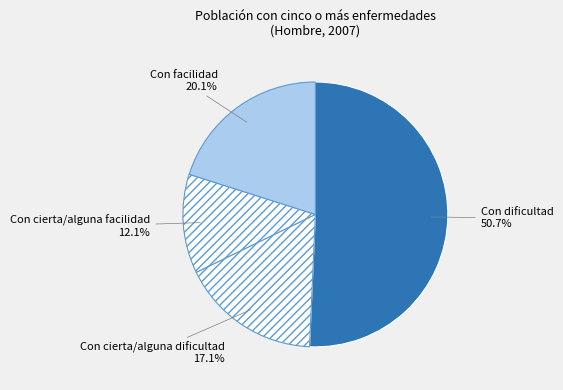

How many segments does this pie chart have?

4